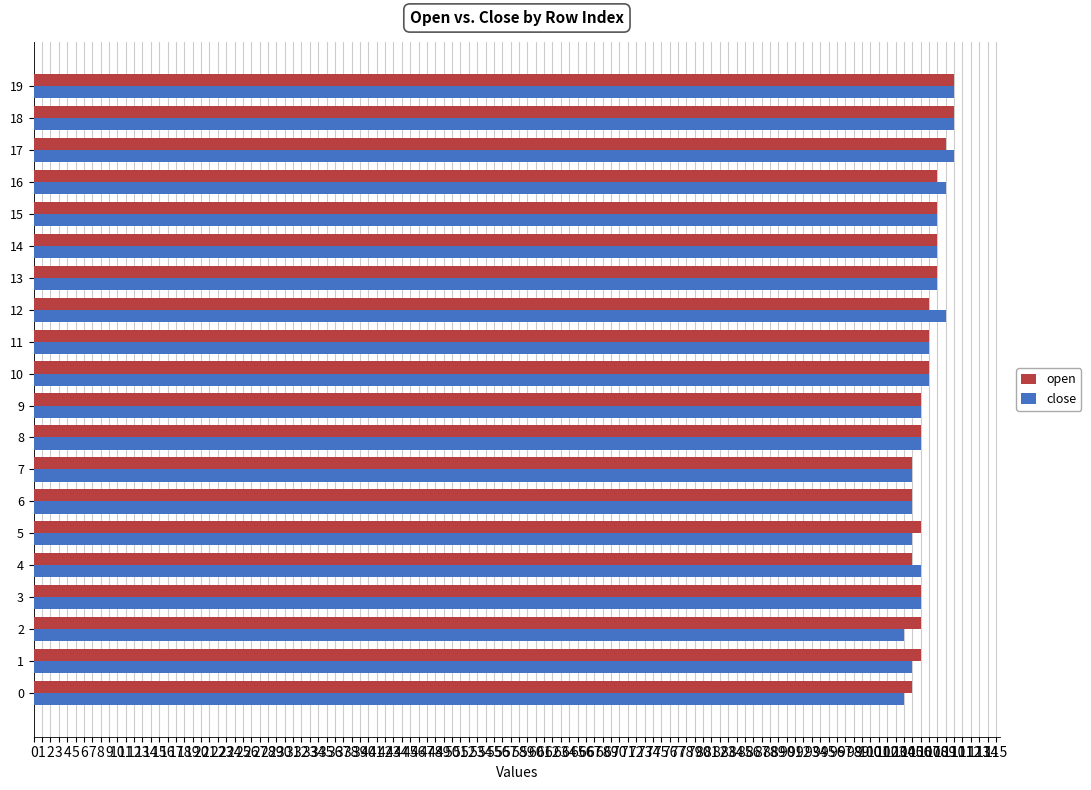

What is the average value of the close series?

107